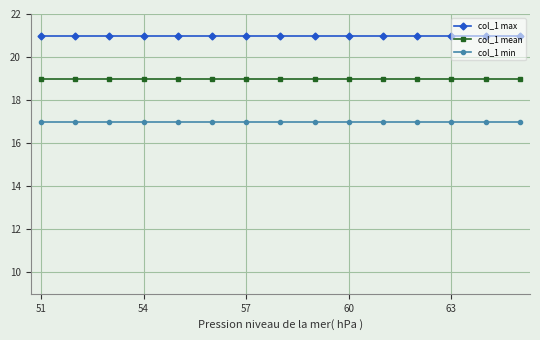

What is the maximum value for col_1 mean?

19